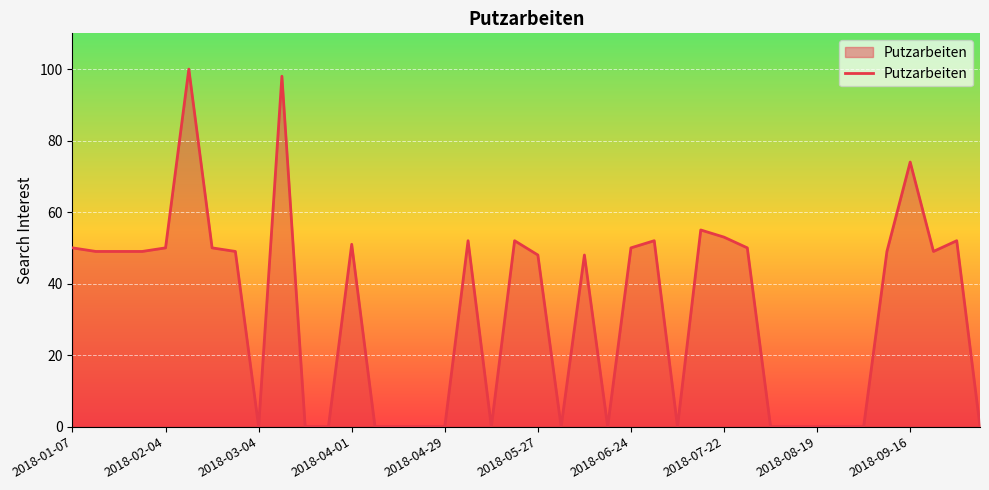

What is the average value?

32